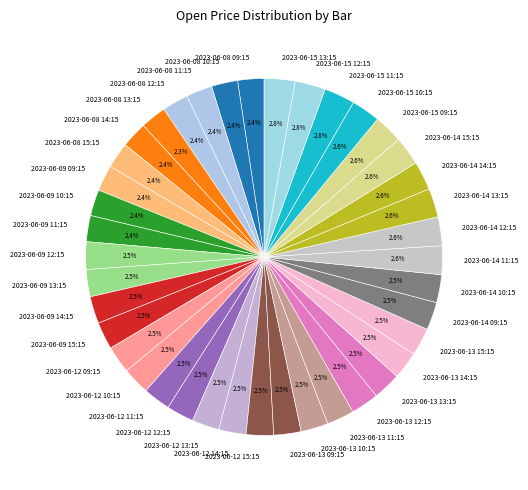

What is the ratio of the value at 2023-06-14 09:15 to the value at 2023-06-15 13:15?

0.9